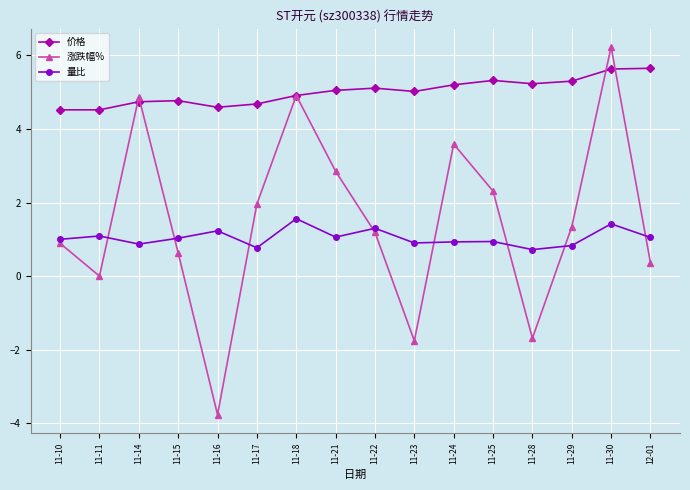

The value of 价格 at 11-17 is 4.7. True or false?

True